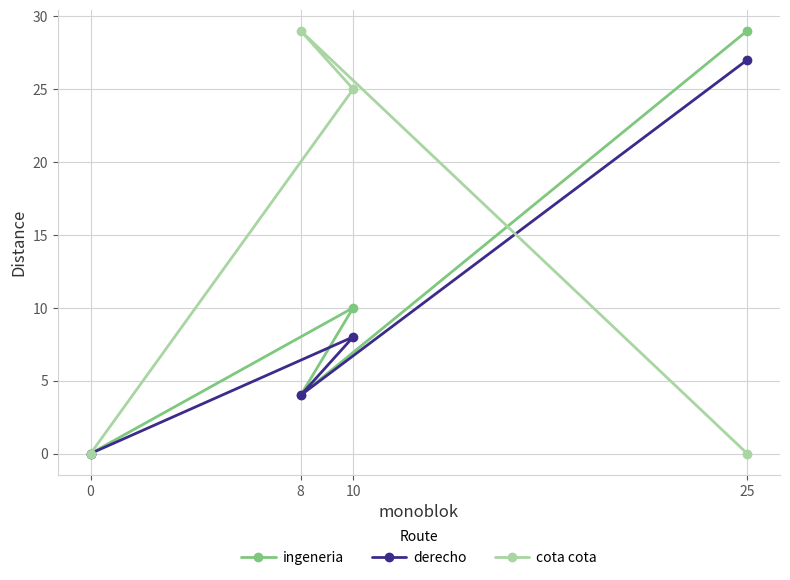

In derecho, how many points are higher than both neighbors (excluding endpoints)?

1